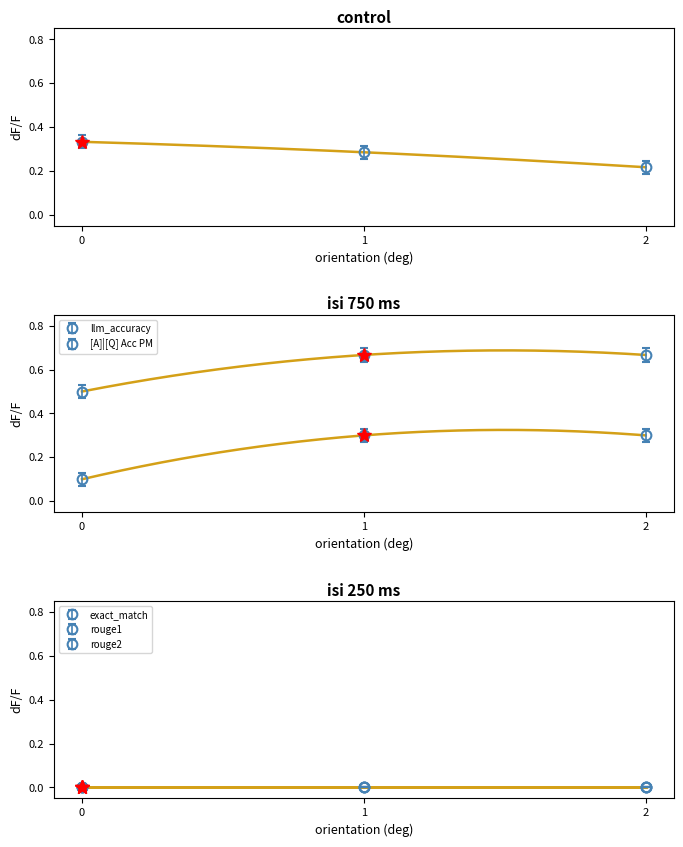

Is it true that [A]|[Q] Acc PM equals 0.4 at 1?

False